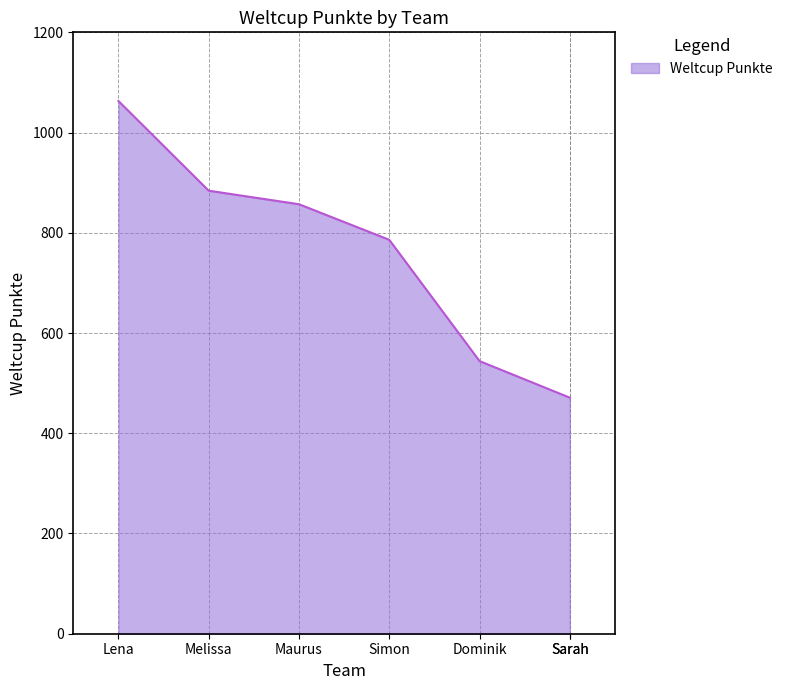

What is the label of the 5th point from the left?

Dominik